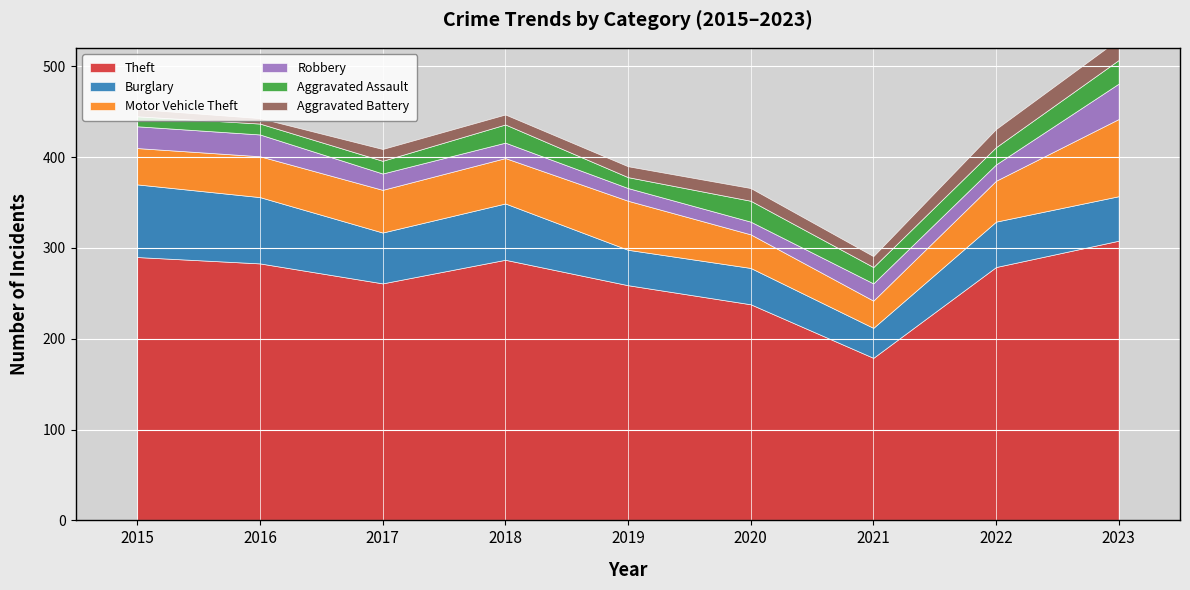

What is the highest value of the Aggravated Assault series?

26